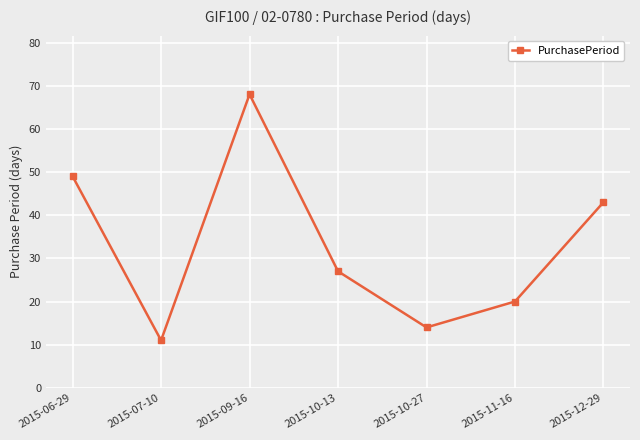

What is the sum of the values at 2015-11-16 and 2015-10-27?

34